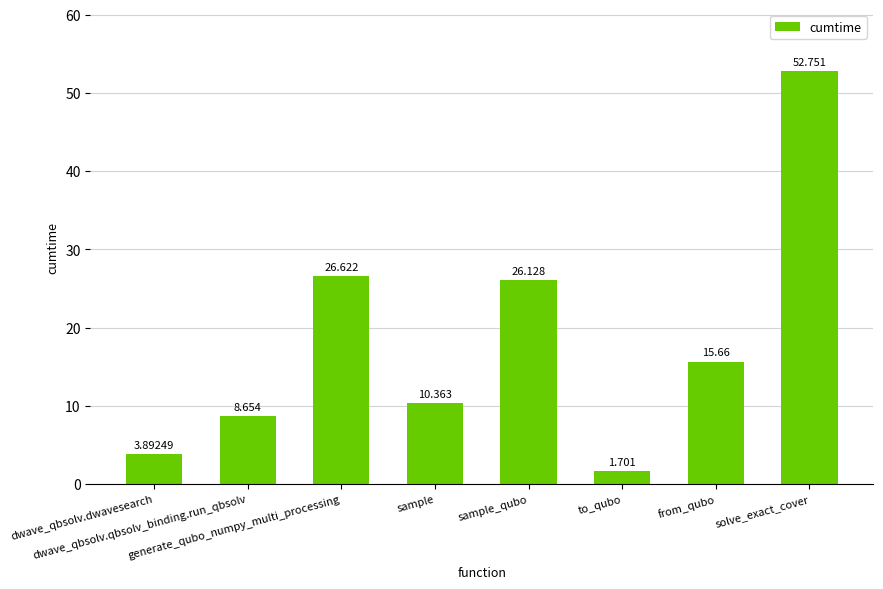

What is the change in value from dwave_qbsolv.qbsolv_binding.run_qbsolv to sample_qubo?

+17.5